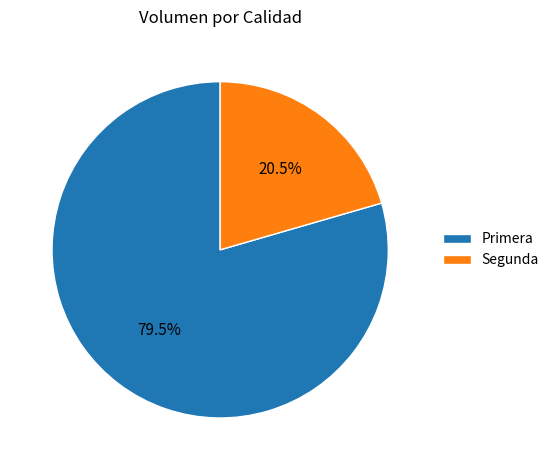

Do Primera and Segunda together represent more than half of the pie?

Yes